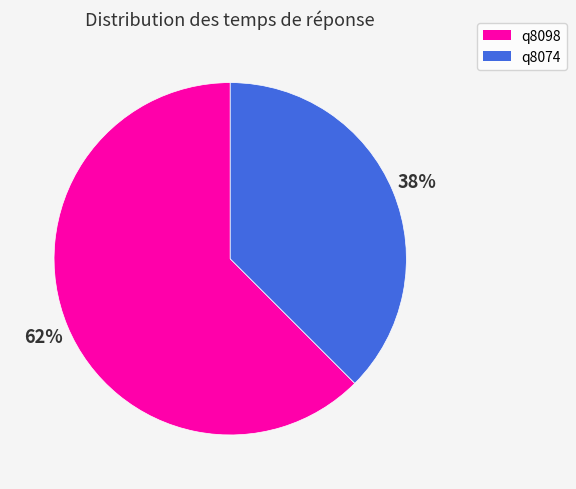

How many segments does this pie chart have?

2